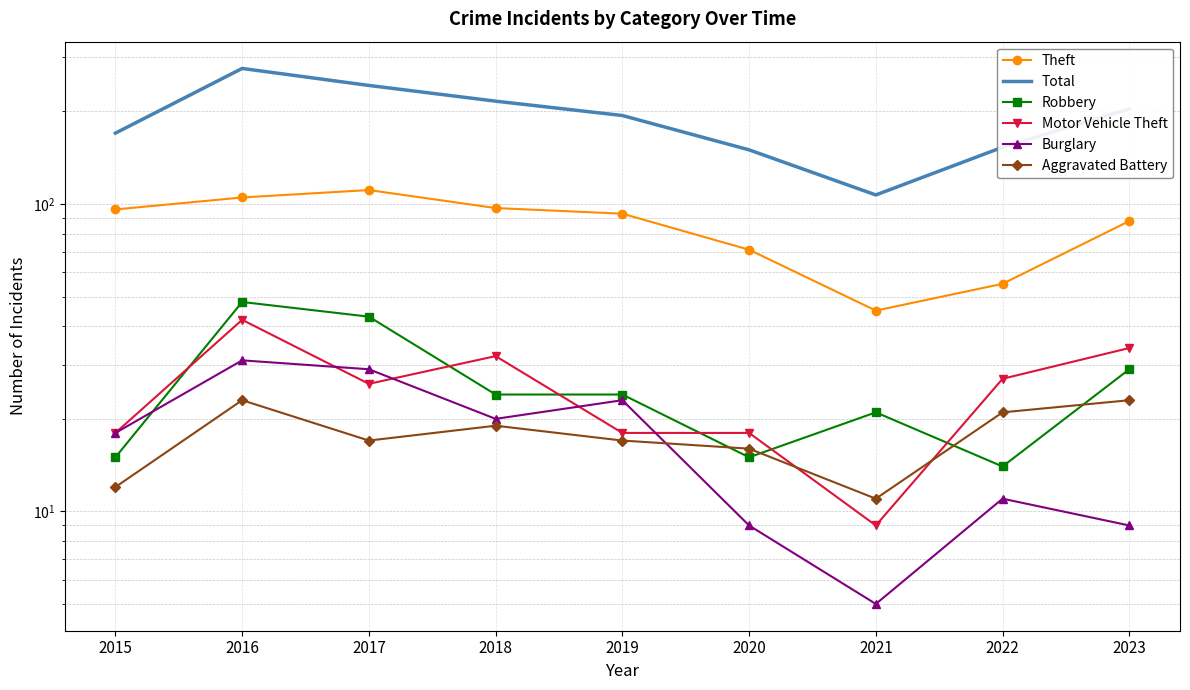

What is the maximum value for Total?

276